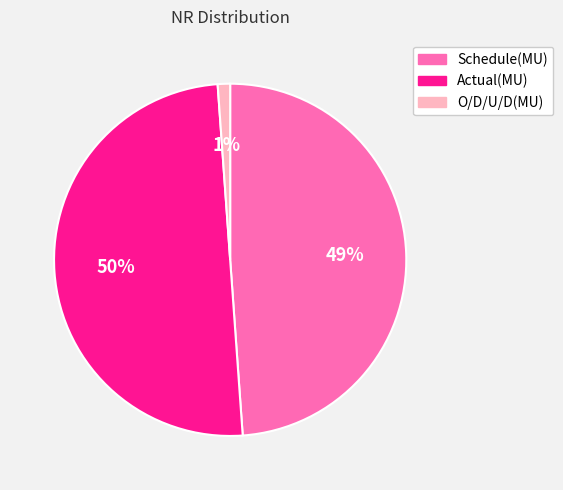

Does Schedule(MU) represent more than half of the total?

No